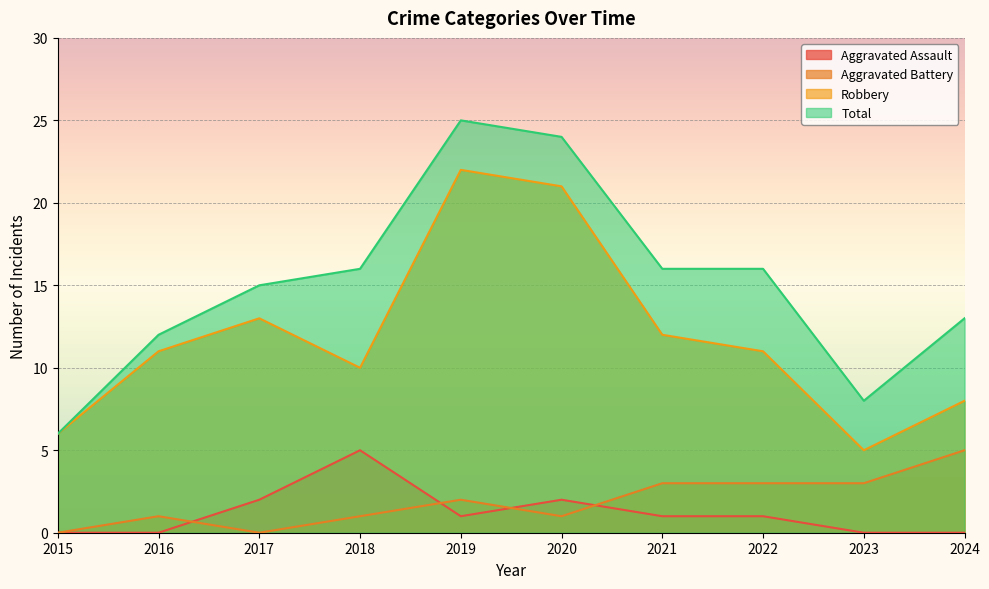

At which category does Total reach its first local valley?

2023